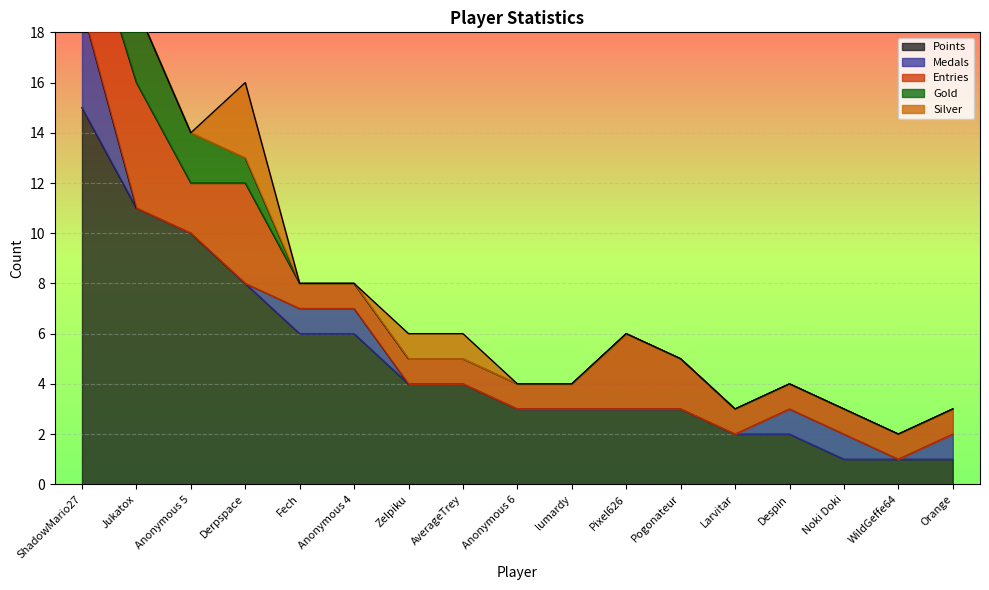

List the series in order of their peak value, highest first.

Points, Entries, Medals, Gold, Silver